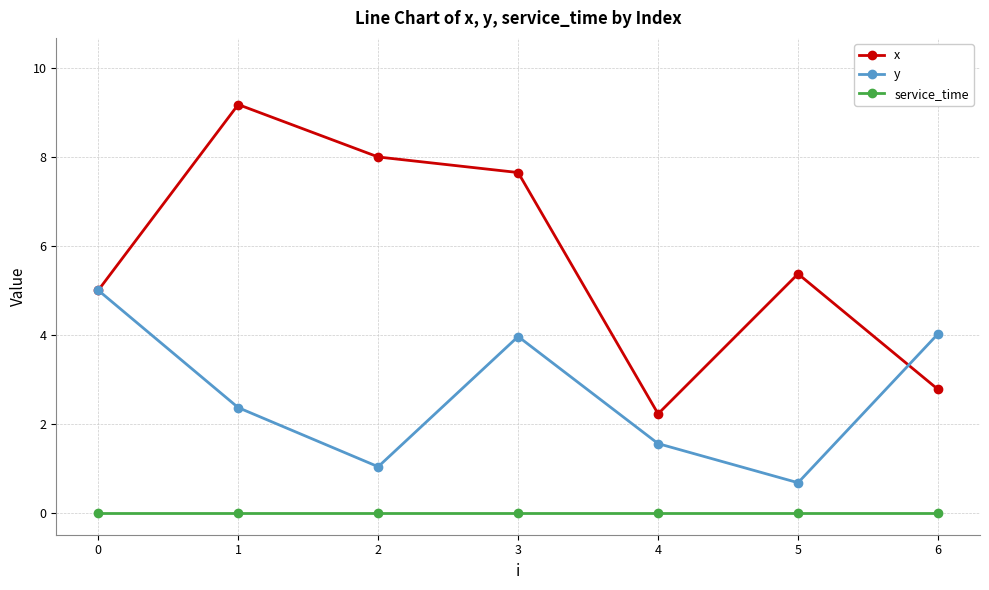

List the series in order of their peak value, highest first.

x, y, service_time